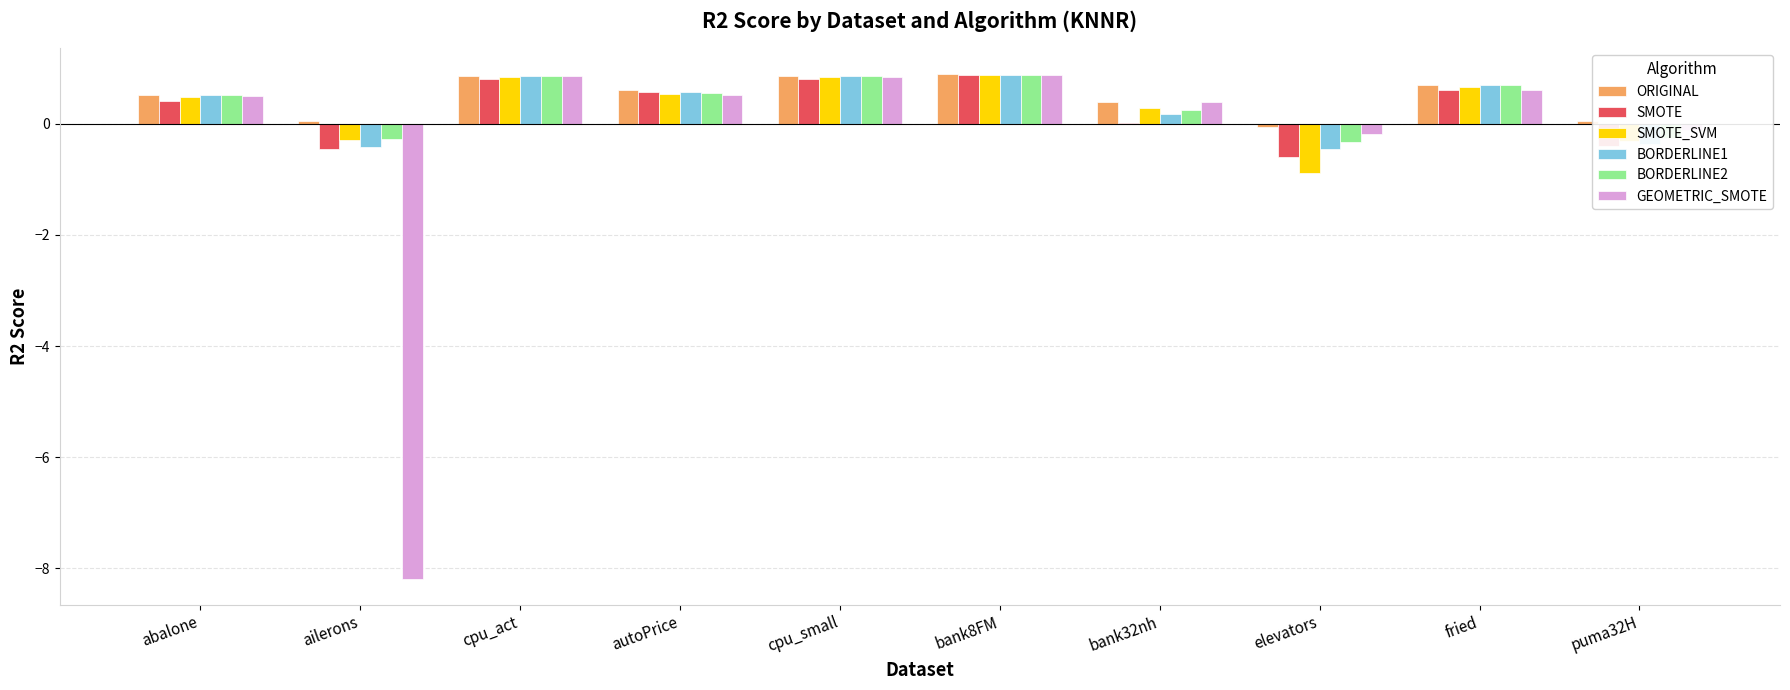

Which series changed the most between bank8FM and elevators?

SMOTE_SVM